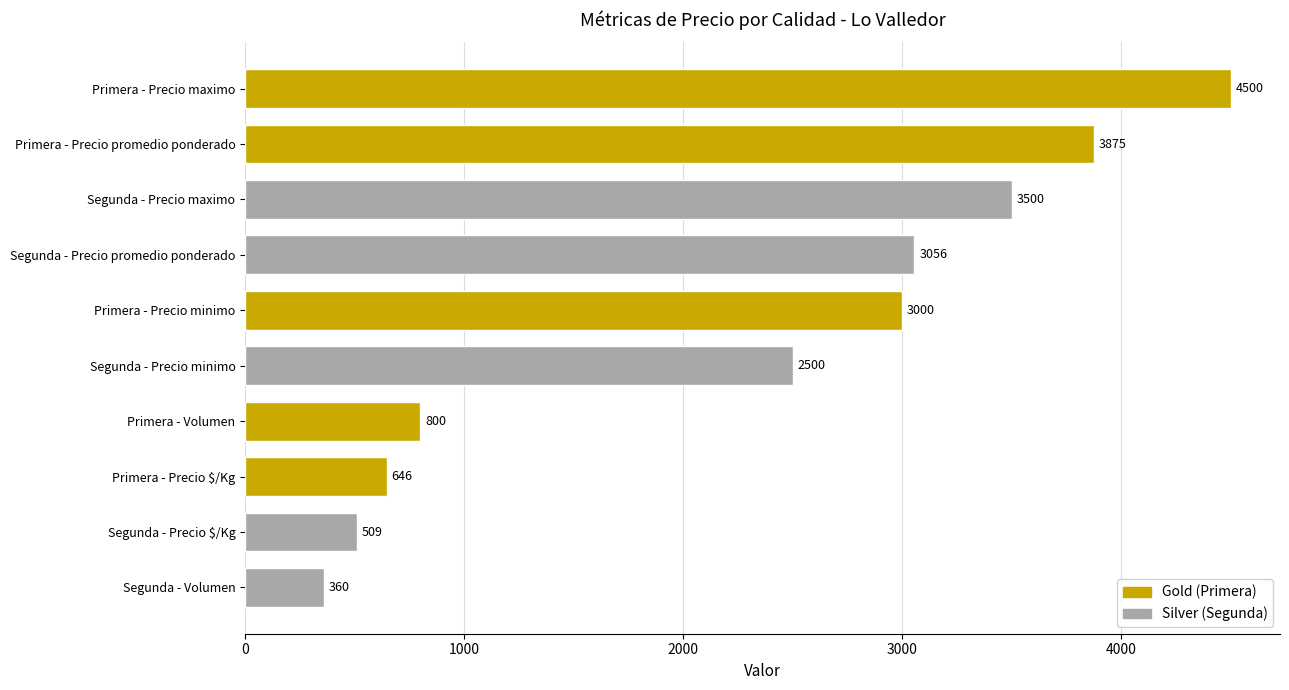

The chart shows a value of 1444 at Primera - Precio promedio ponderado. True or false?

False